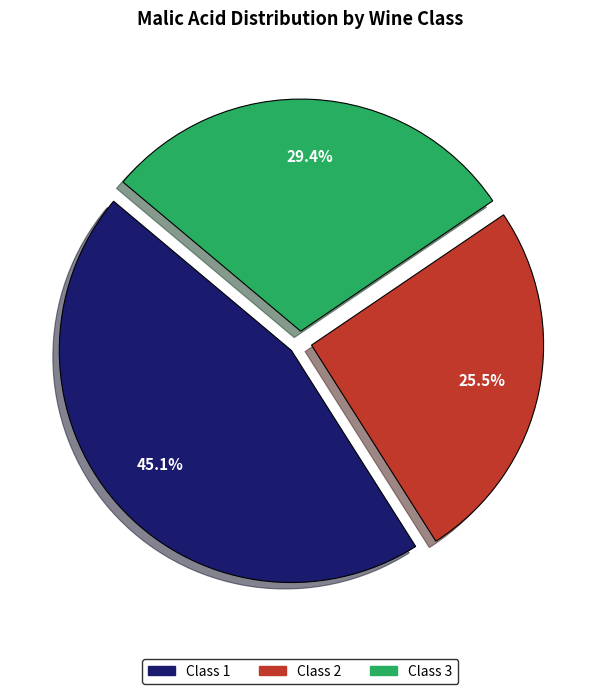

Is there any slice that represents more than half of the pie?

No